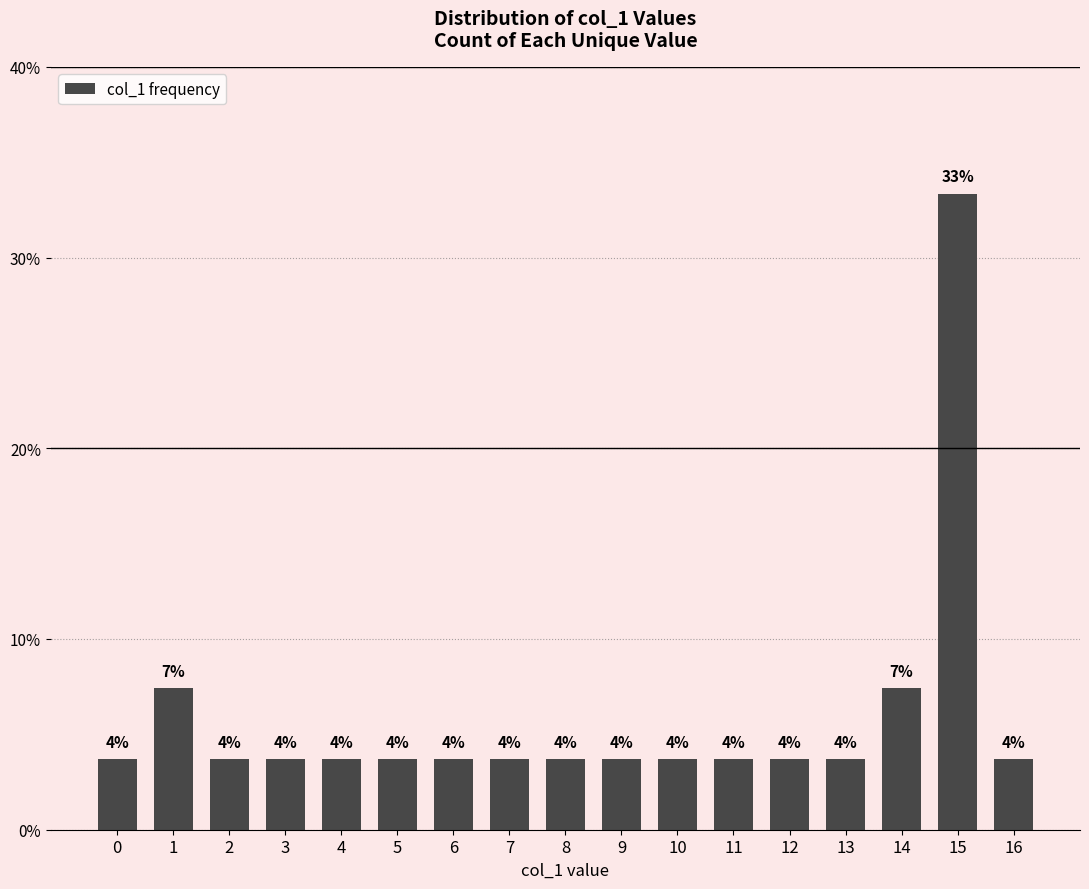

What is the sum of all values?

100.0